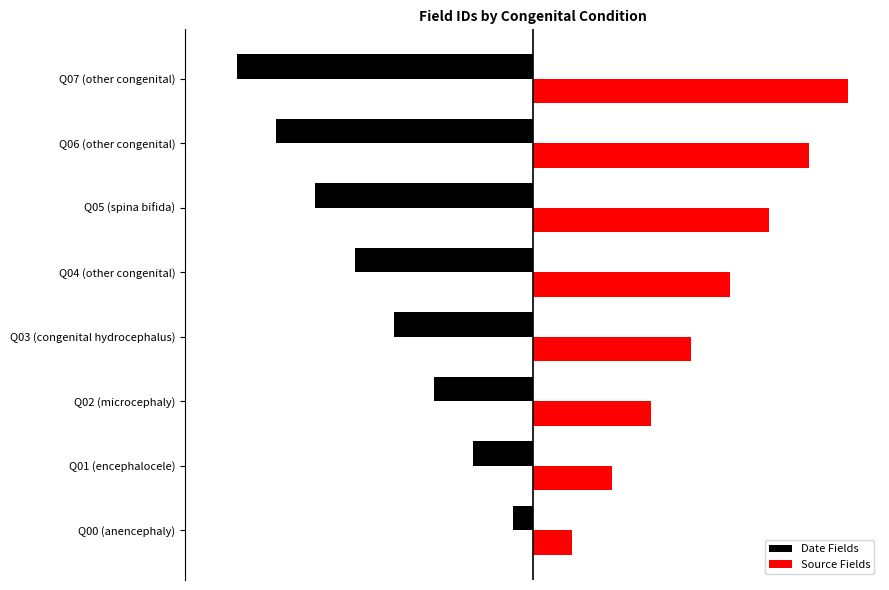

Count the Date Fields values in the range -11 to -3.

5